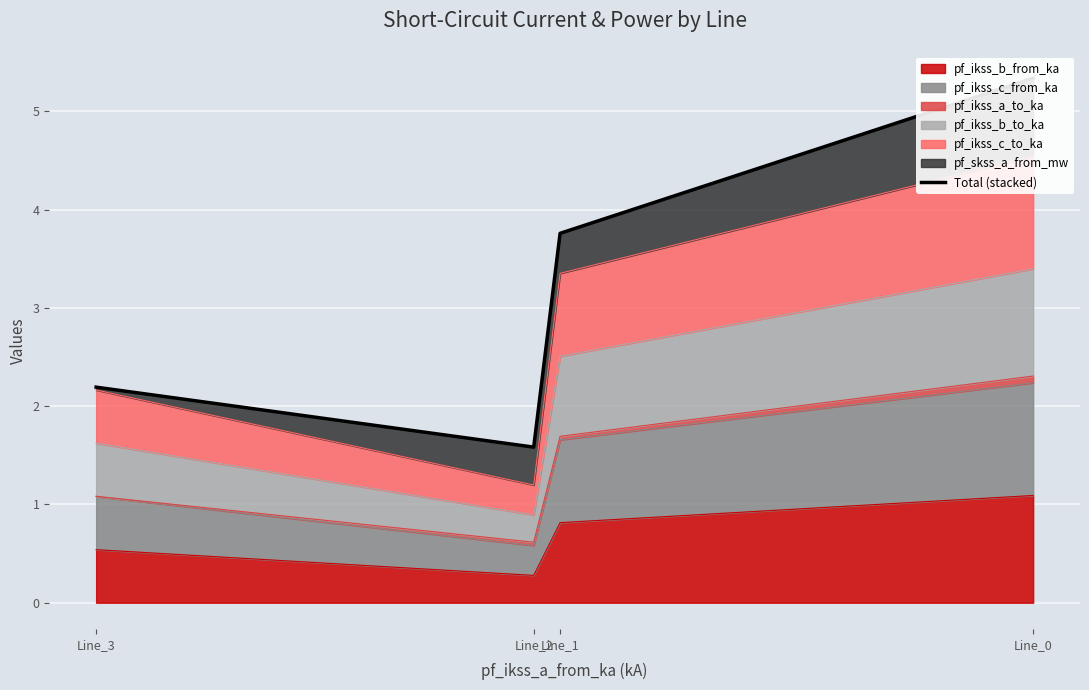

Which label corresponds to the smallest value in the chart?

Line_2